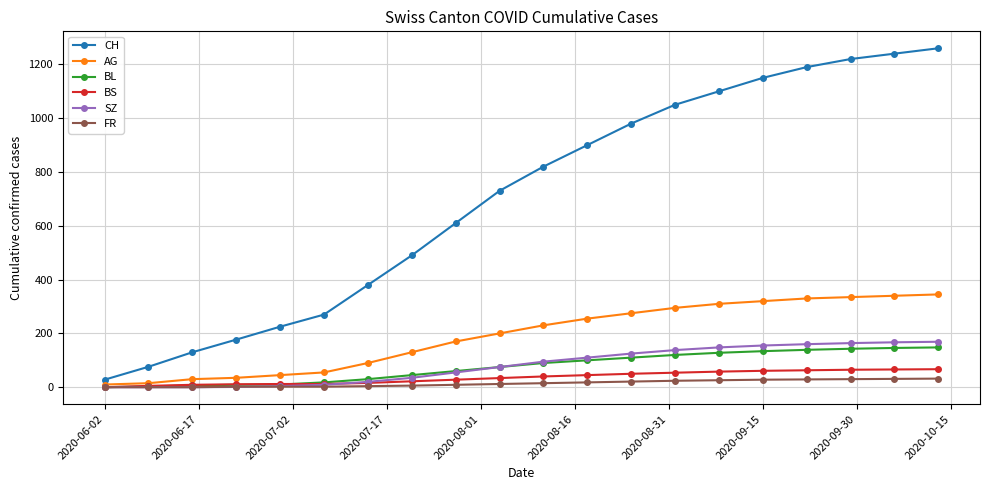

Which series has the largest range (max minus min)?

CH